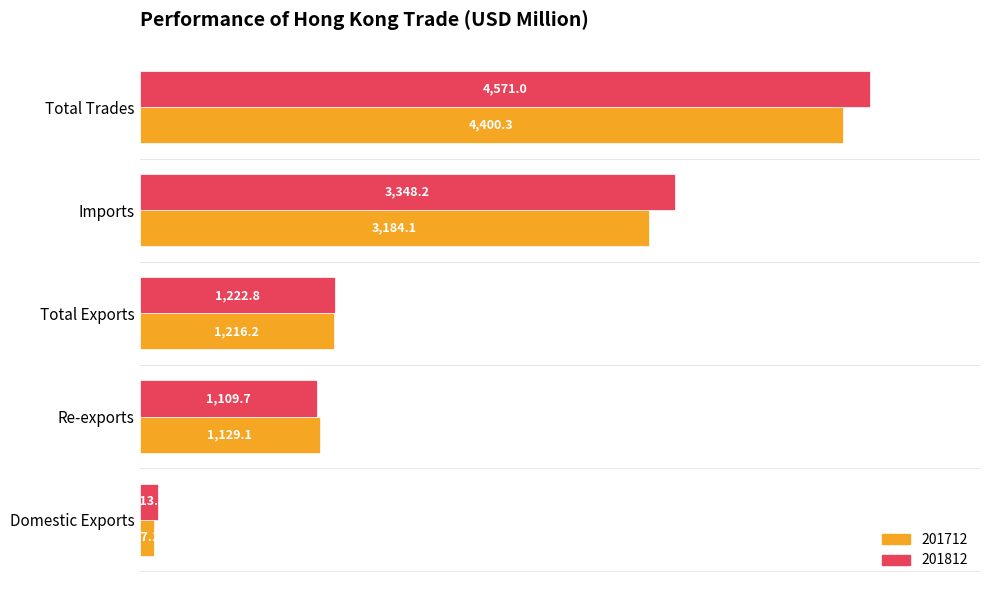

How many data points in 201712 are above 1216?

3